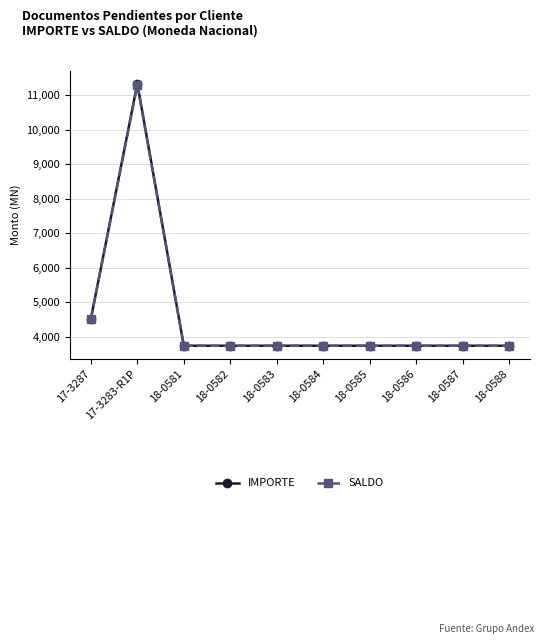

Which series changed the most between 17-3283-R1P and 18-0587?

IMPORTE